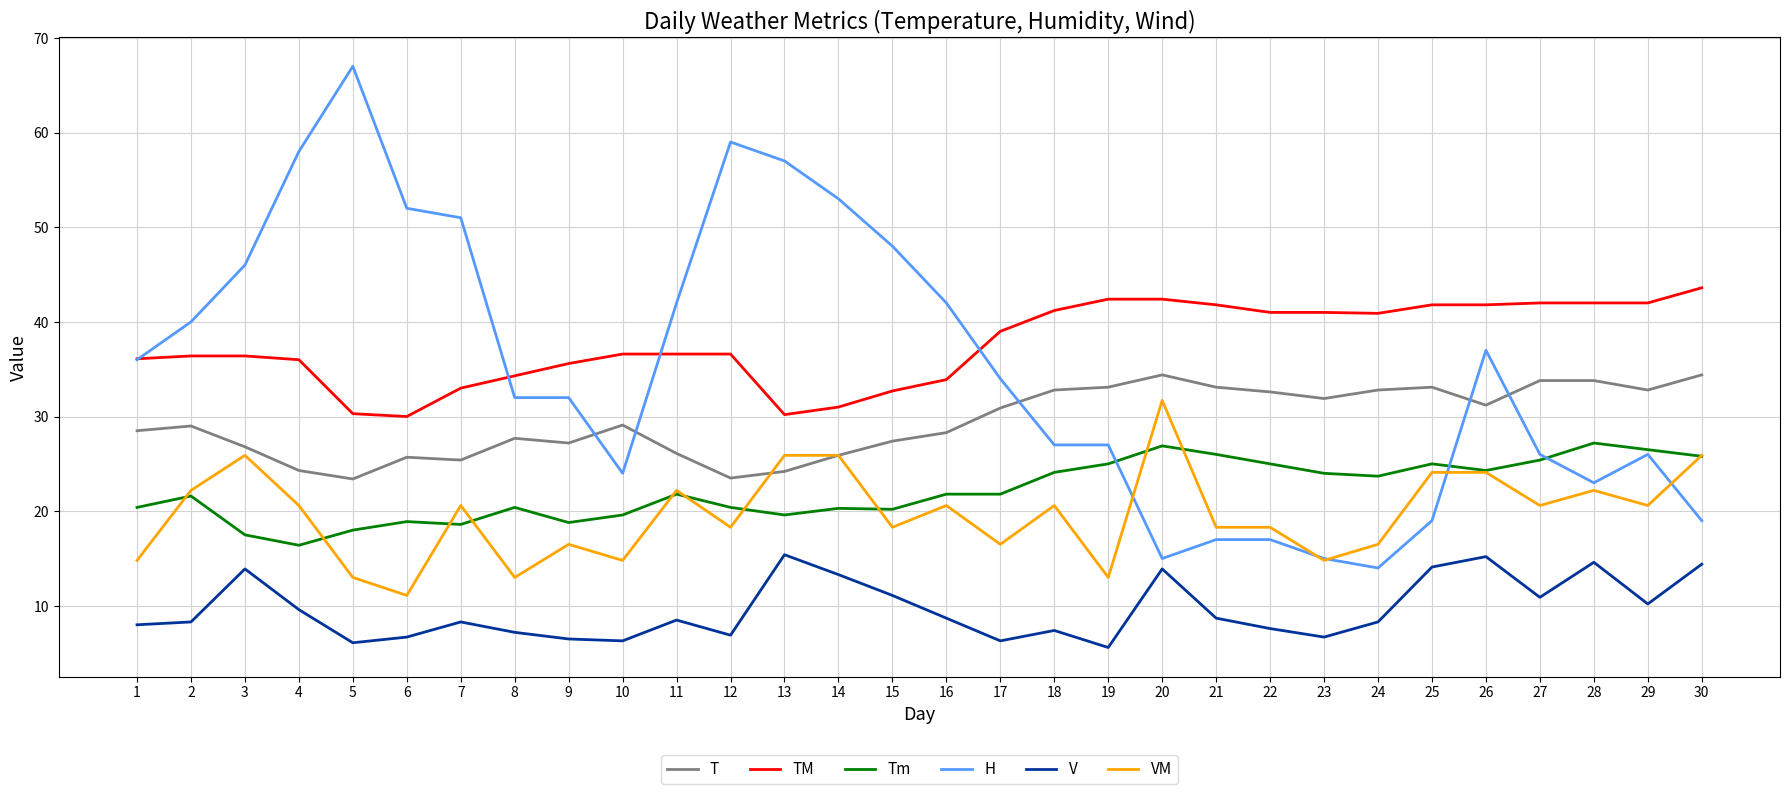

True or false: TM and Tm intersect in this chart.

False